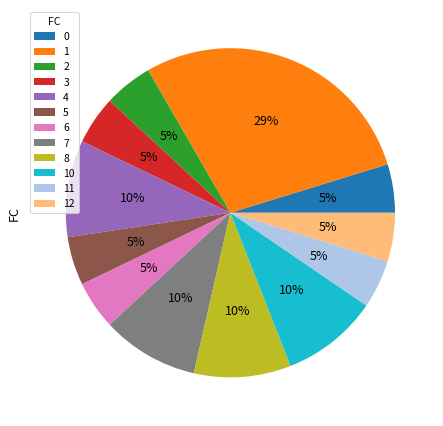

What is the ratio of the value at 2 to the value at 12?

1.0